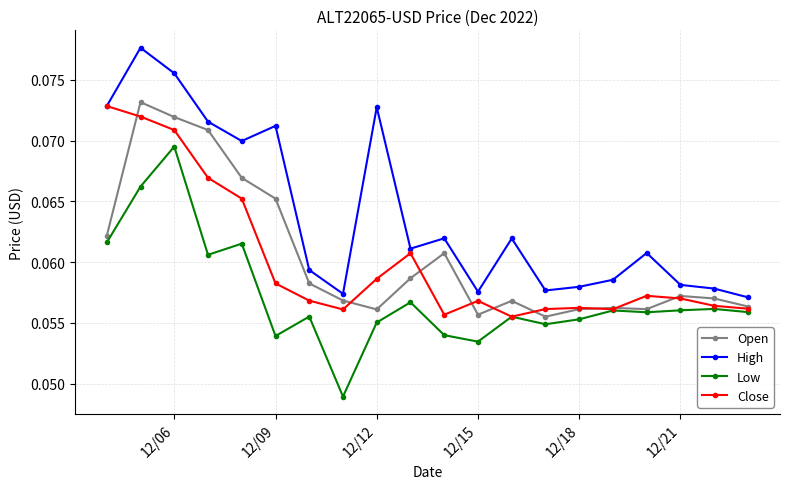

Which series has the largest total across all categories?

High